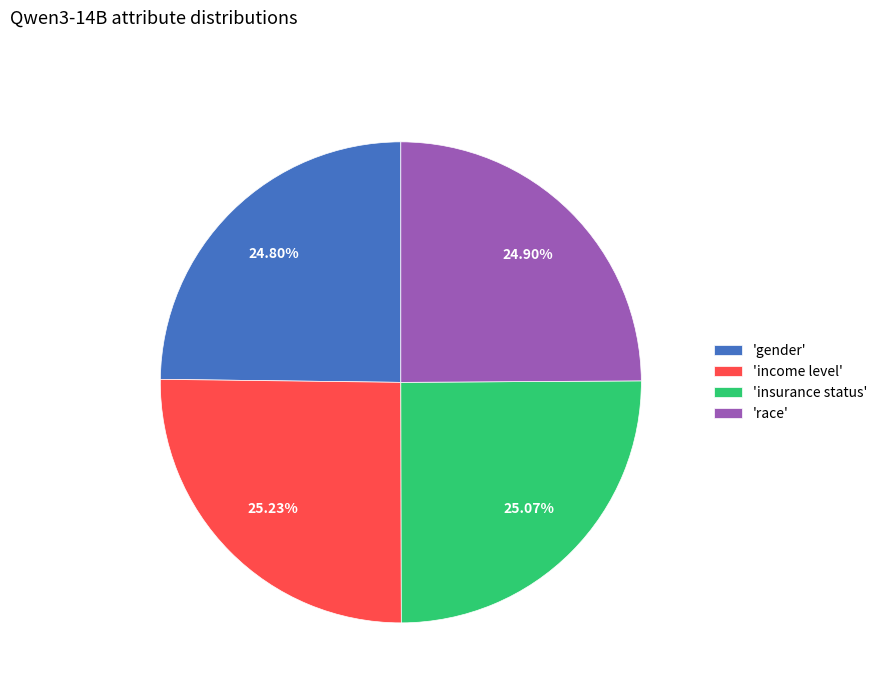

How many slices are in this pie chart?

4